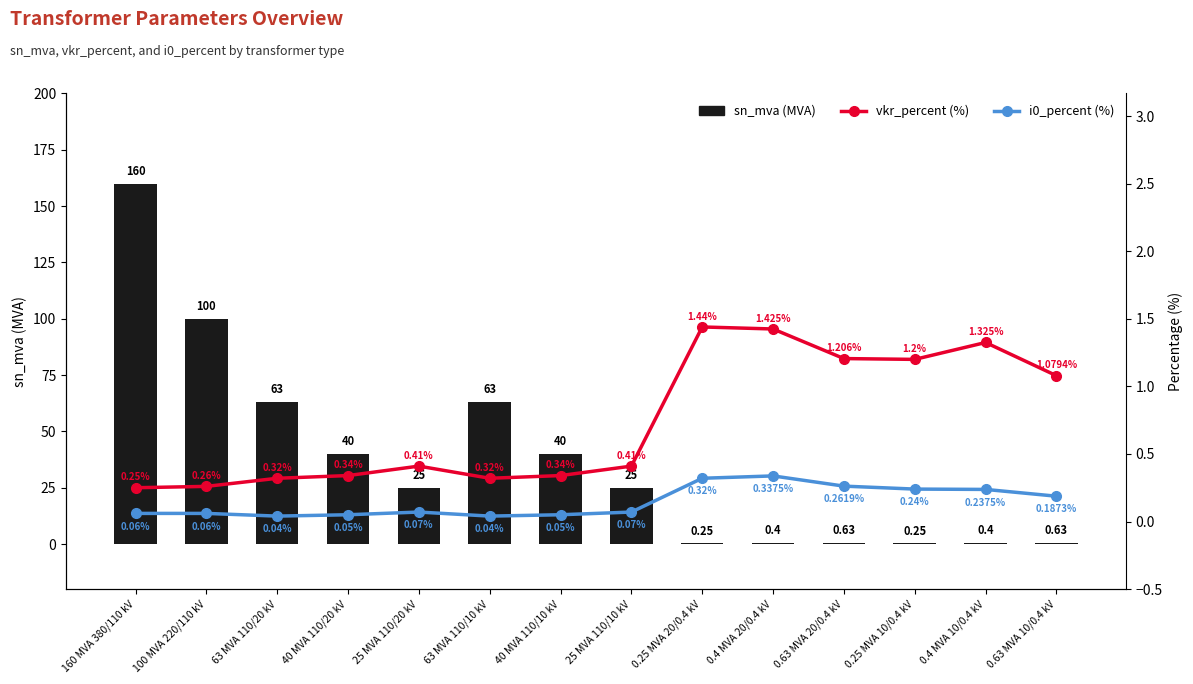

Which series has the widest spread of values?

sn_mva